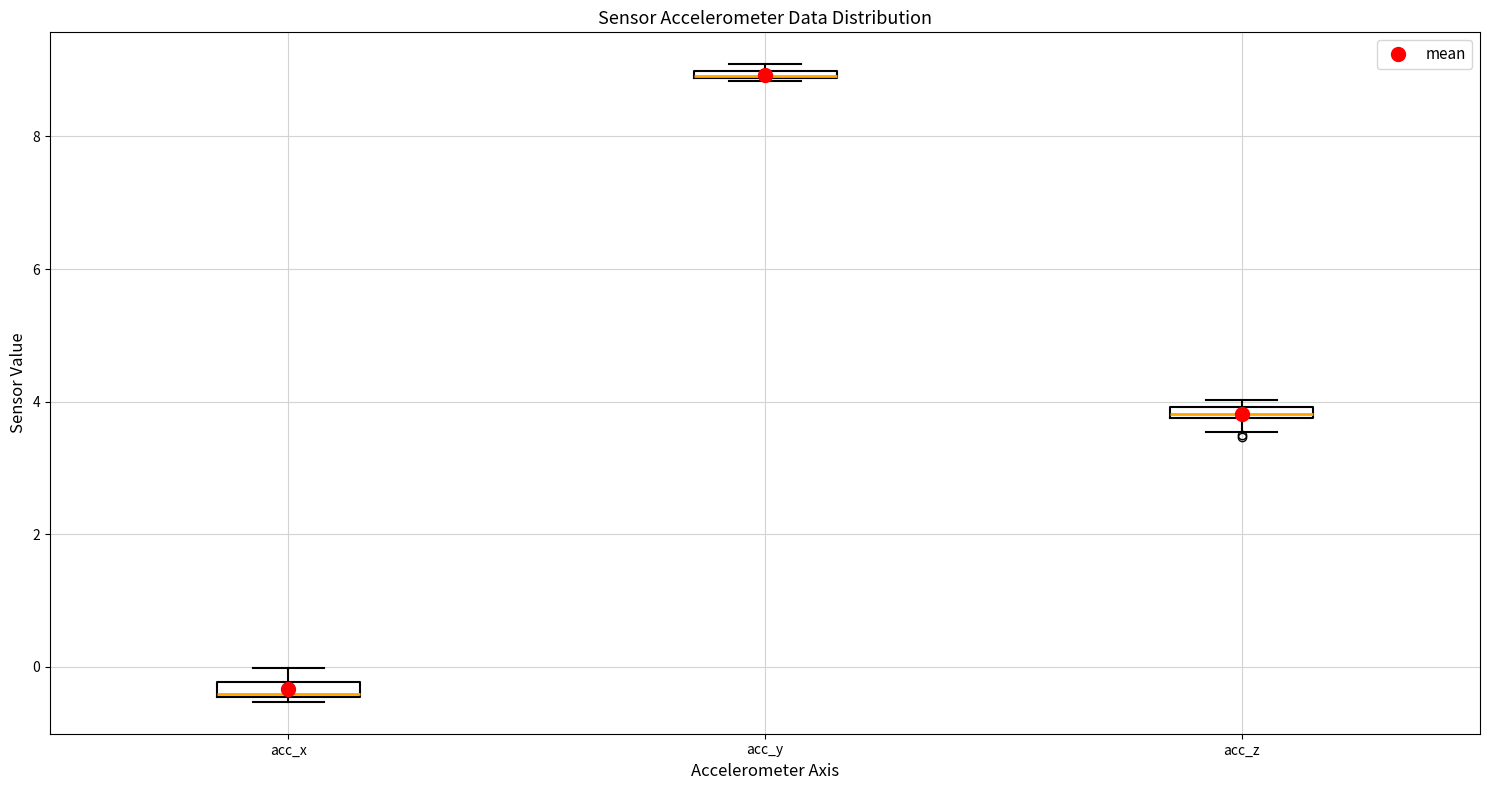

Where is the upper edge of the box for acc_y on the y-axis? The values are not printed on the chart, so give them approximately, as read against the axis.

9.0